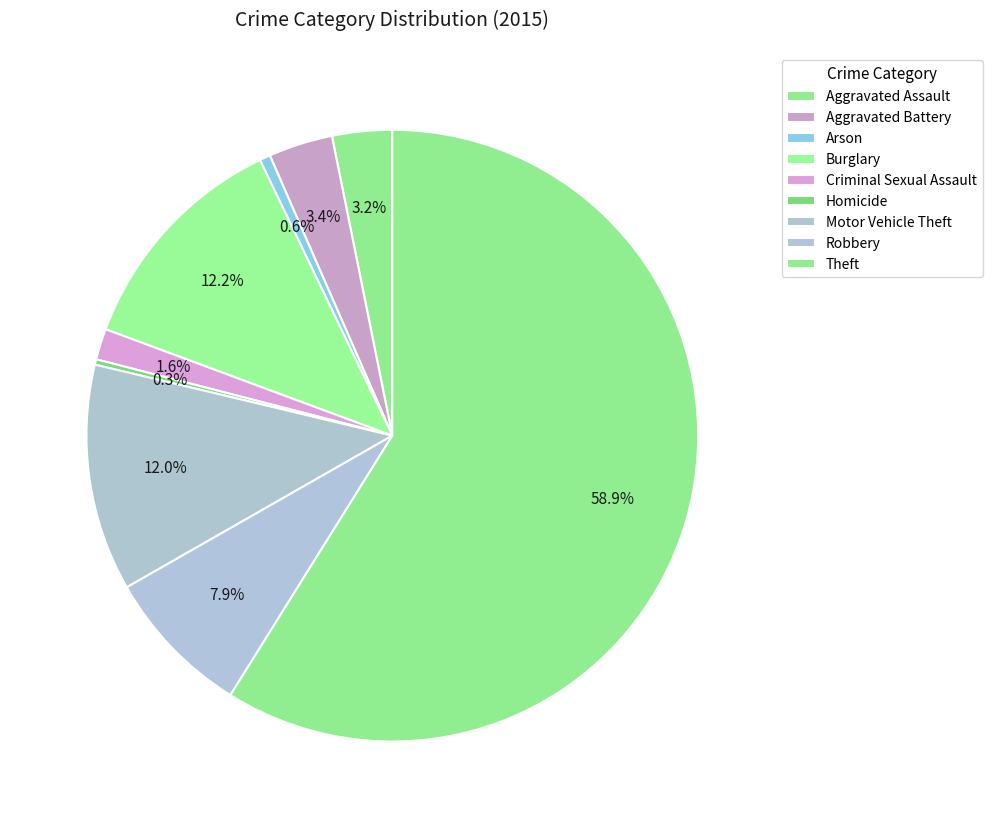

Approximately how many times larger is the value at Aggravated Assault compared to Robbery?

0.4